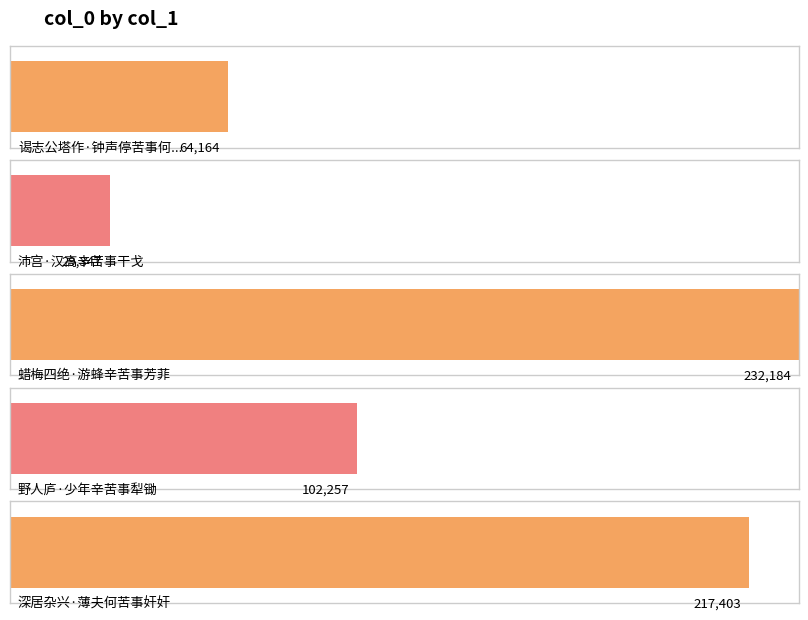

What is the value of the 3rd bar from the left?

232184